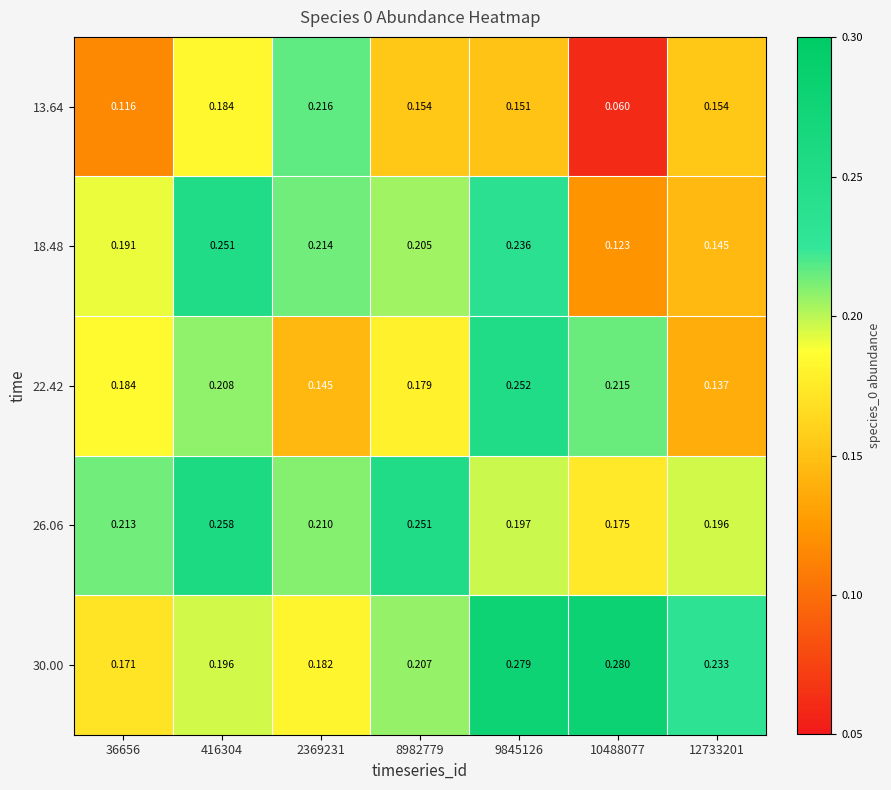

Which series has the largest total across all categories?

30.00